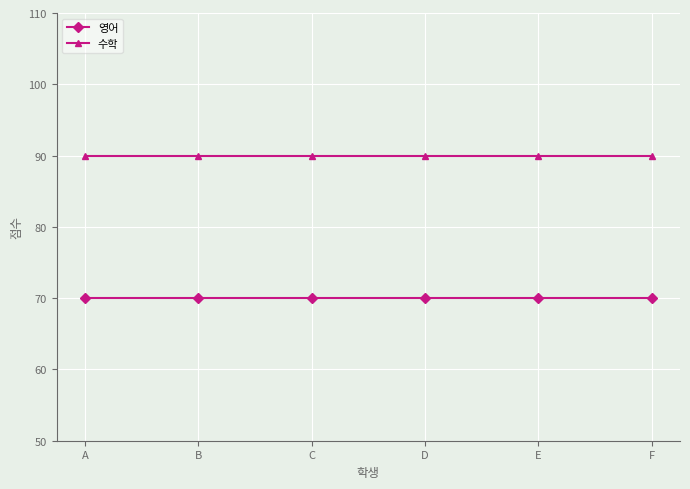

What is the value of the 수학 point at the 6th from the left?

90